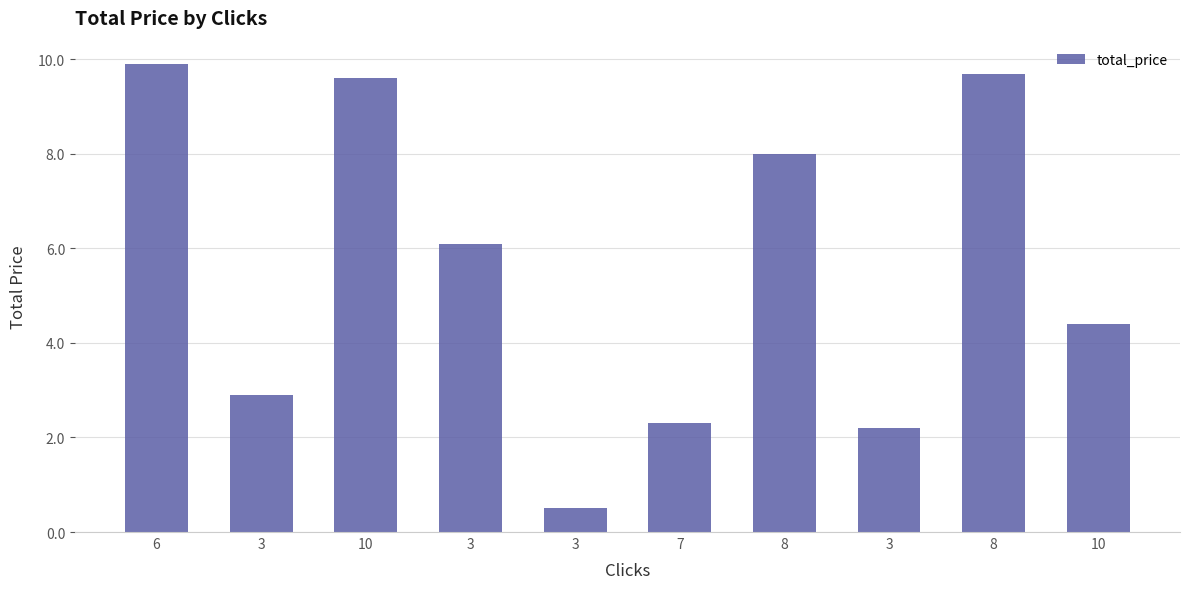

What is the label of the 6th bar from the right?

3